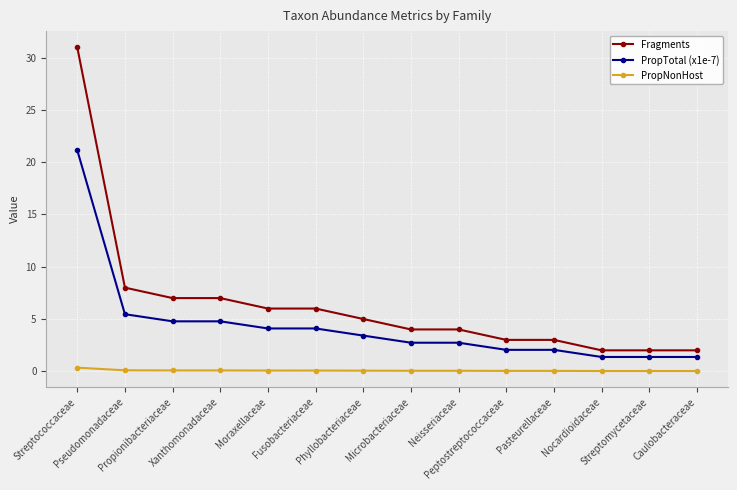

How many lines are shown in the chart?

3